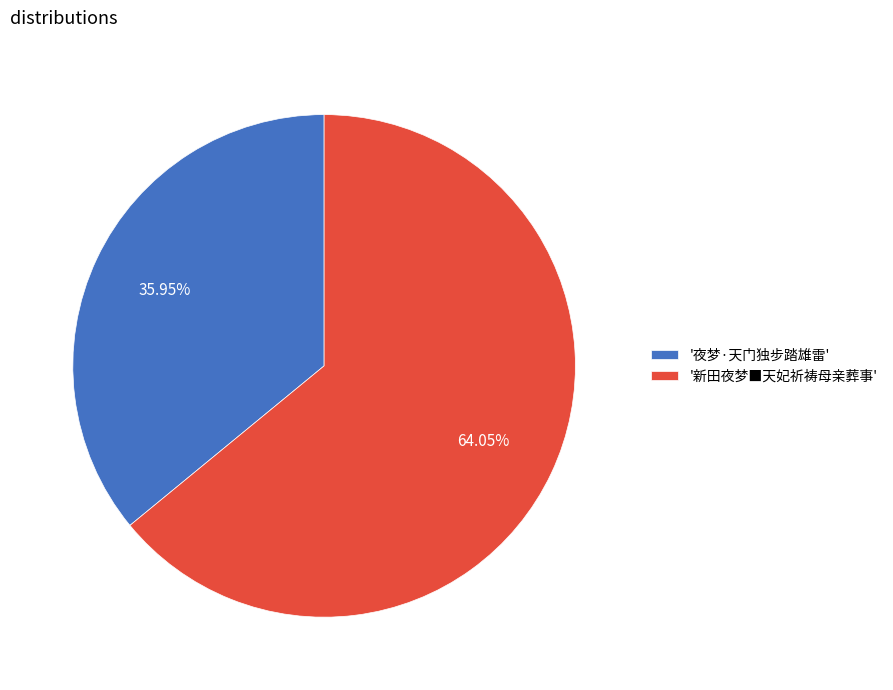

Which has a higher value, '夜梦·天门独步踏雄雷' or '新田夜梦■天妃祈祷母亲葬事'?

'新田夜梦■天妃祈祷母亲葬事'